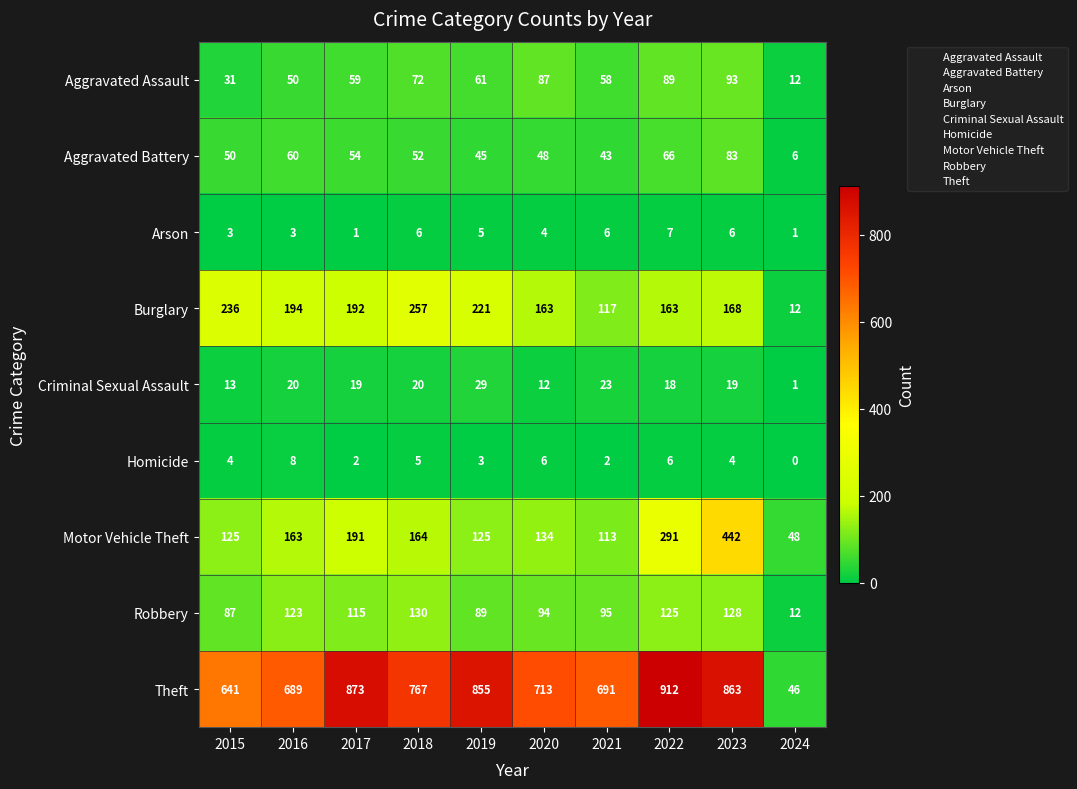

At how many categories does at least one series exceed 176?

9